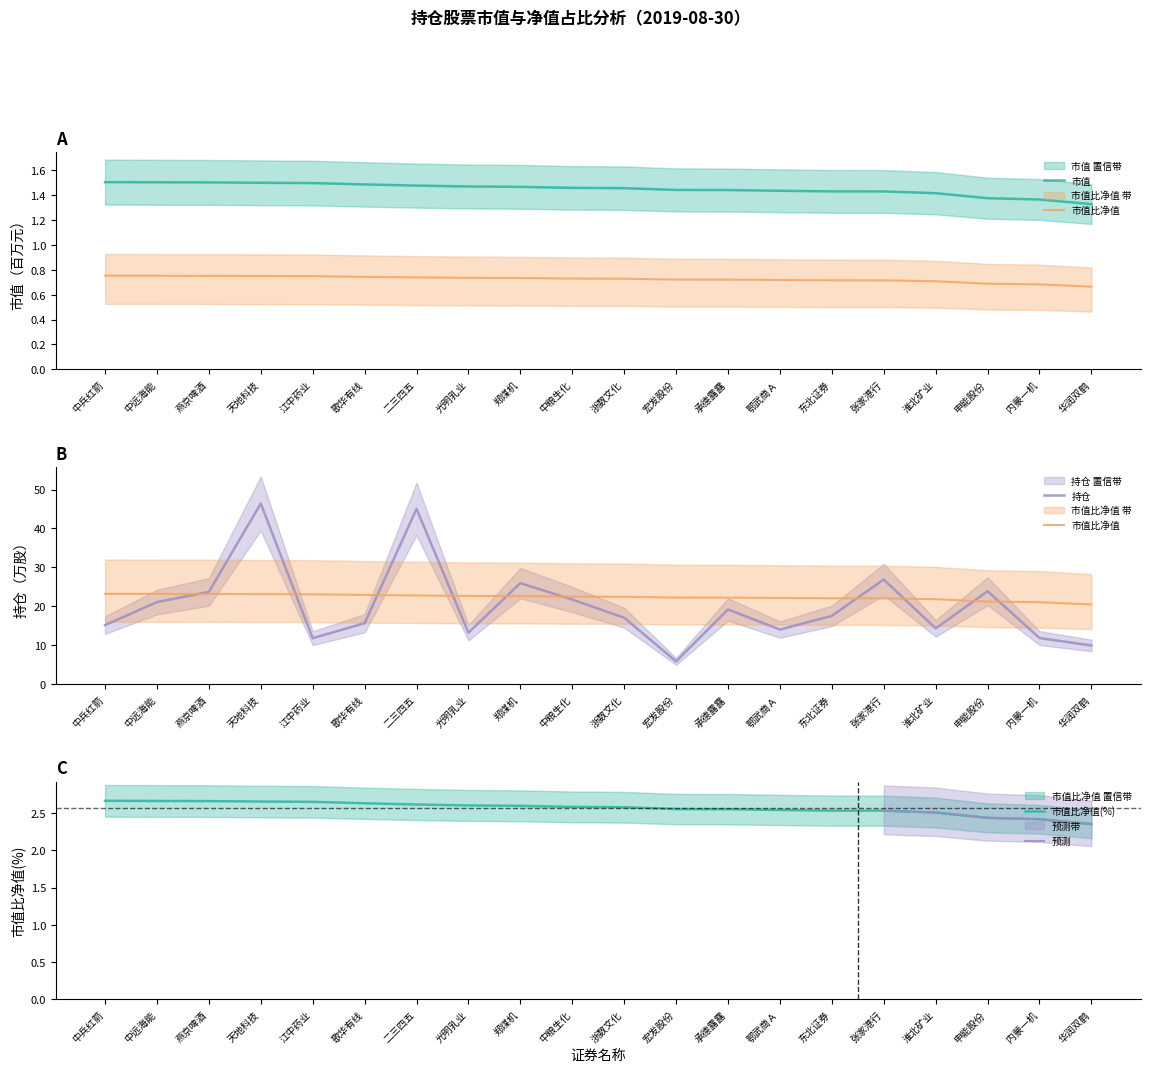

True or false: 持仓 has a value of 45.0 at 二三四五.

True